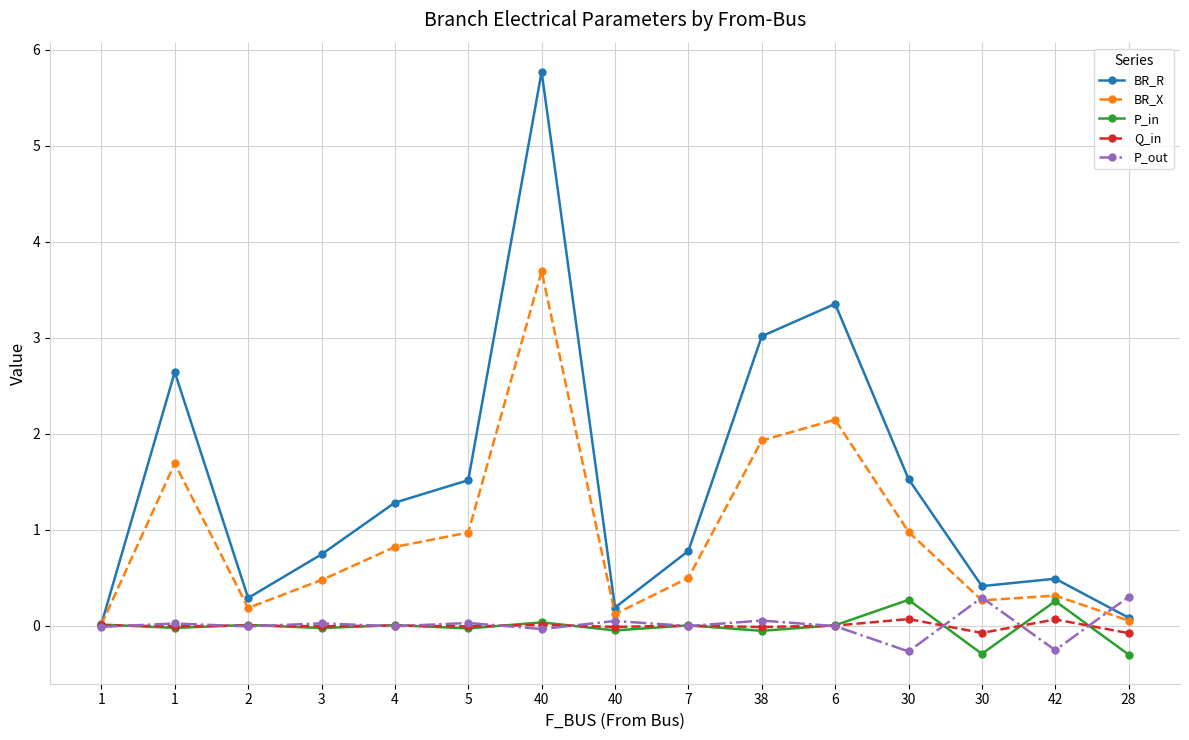

What are all the series names shown in the legend?

BR_R, BR_X, P_in, Q_in, P_out